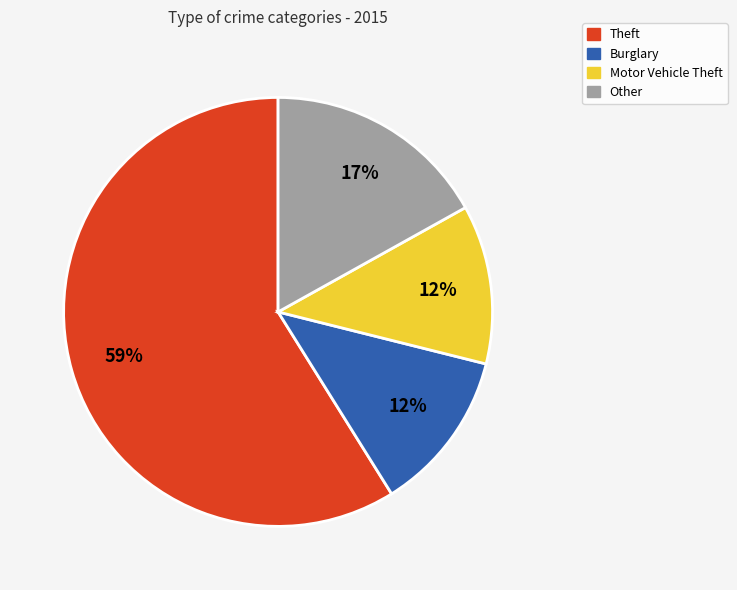

How many segments does this pie chart have?

4